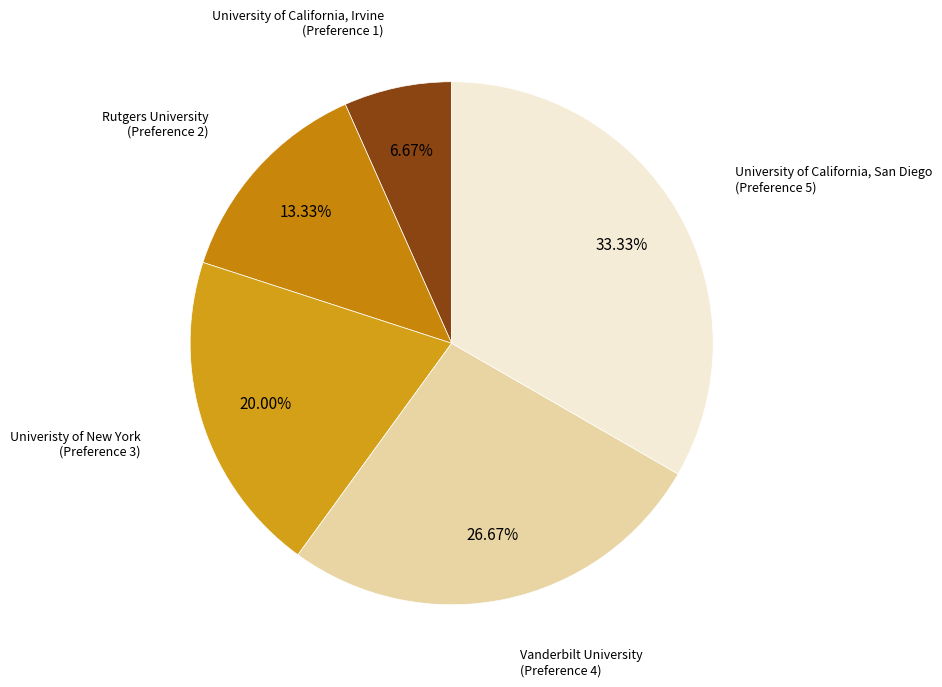

What is the ratio of the value at Rutgers University to the value at University of California, San Diego?

0.4